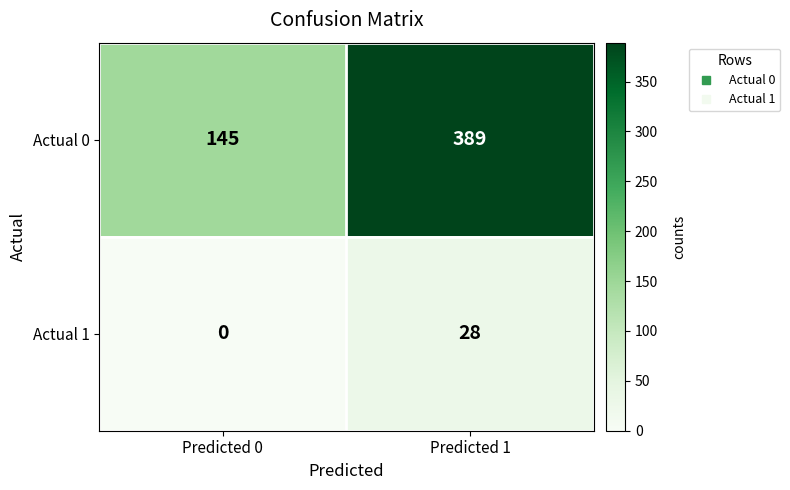

How many data points does each series have?

2